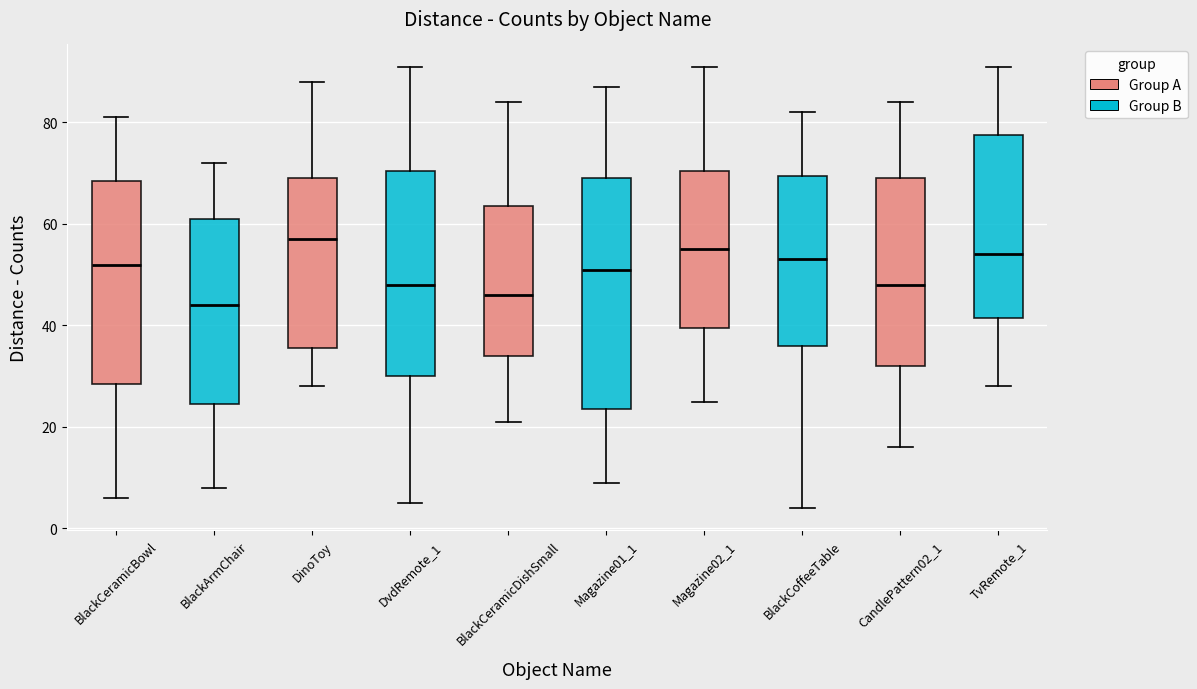

Which box has the highest median line?

DinoToy